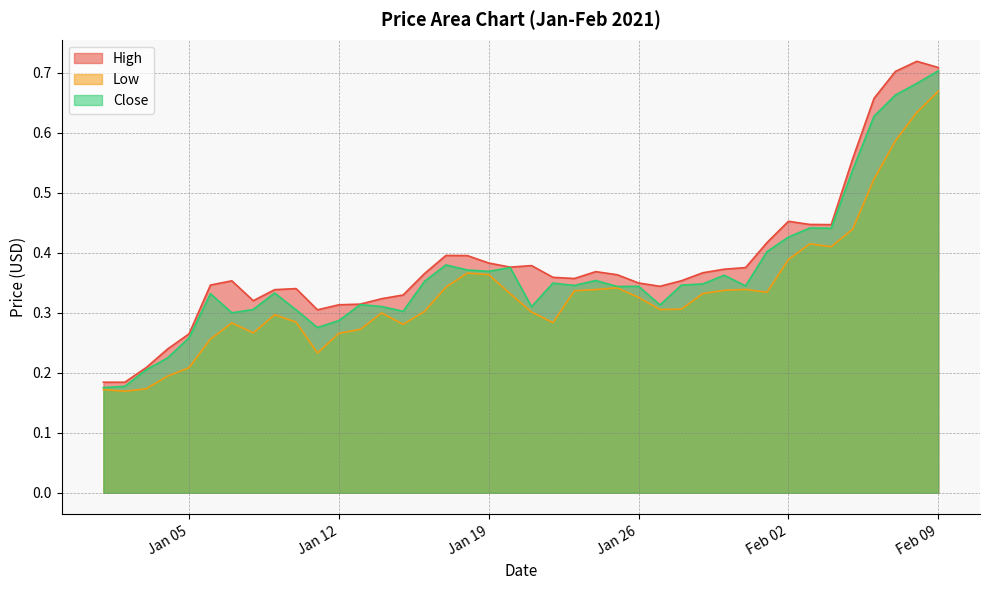

What is the approximate value of Close at 2021-02-07?

0.7